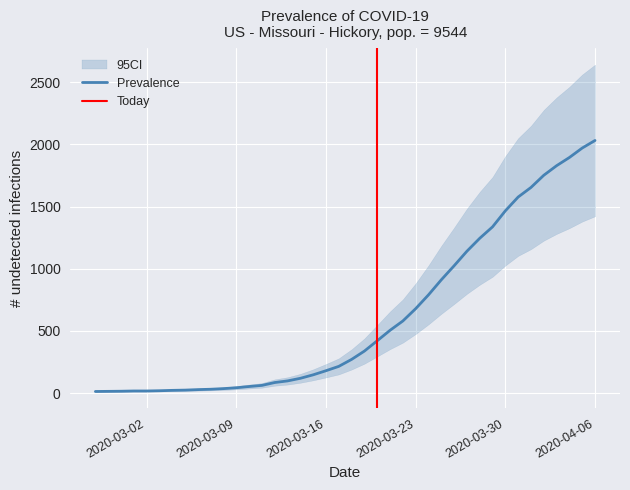

List the labels in order of value, smallest first.

2020-02-27, 2020-02-28, 2020-02-29, 2020-03-01, 2020-03-02, 2020-03-03, 2020-03-04, 2020-03-05, 2020-03-06, 2020-03-07, 2020-03-08, 2020-03-09, 2020-03-10, 2020-03-11, 2020-03-12, 2020-03-13, 2020-03-14, 2020-03-15, 2020-03-16, 2020-03-17, 2020-03-18, 2020-03-19, 2020-03-20, 2020-03-21, 2020-03-22, 2020-03-23, 2020-03-24, 2020-03-25, 2020-03-26, 2020-03-27, 2020-03-28, 2020-03-29, 2020-03-30, 2020-03-31, 2020-04-01, 2020-04-02, 2020-04-03, 2020-04-04, 2020-04-05, 2020-04-06